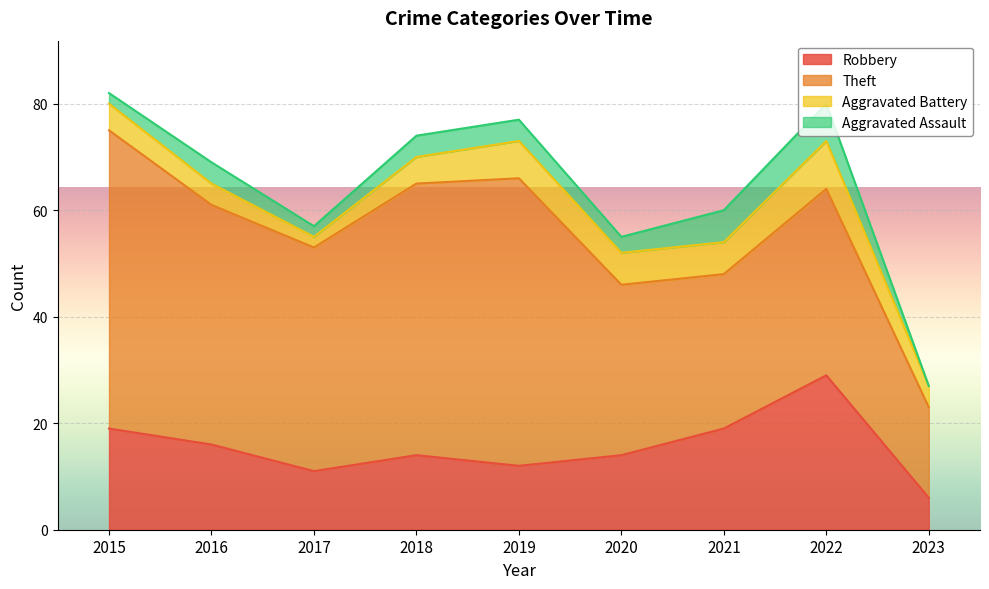

True or false: Theft and Aggravated Battery intersect in this chart.

False